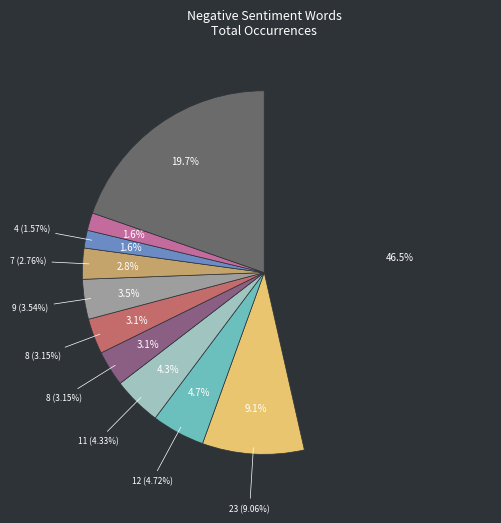

Is the sum of forced and fraud greater than half?

No